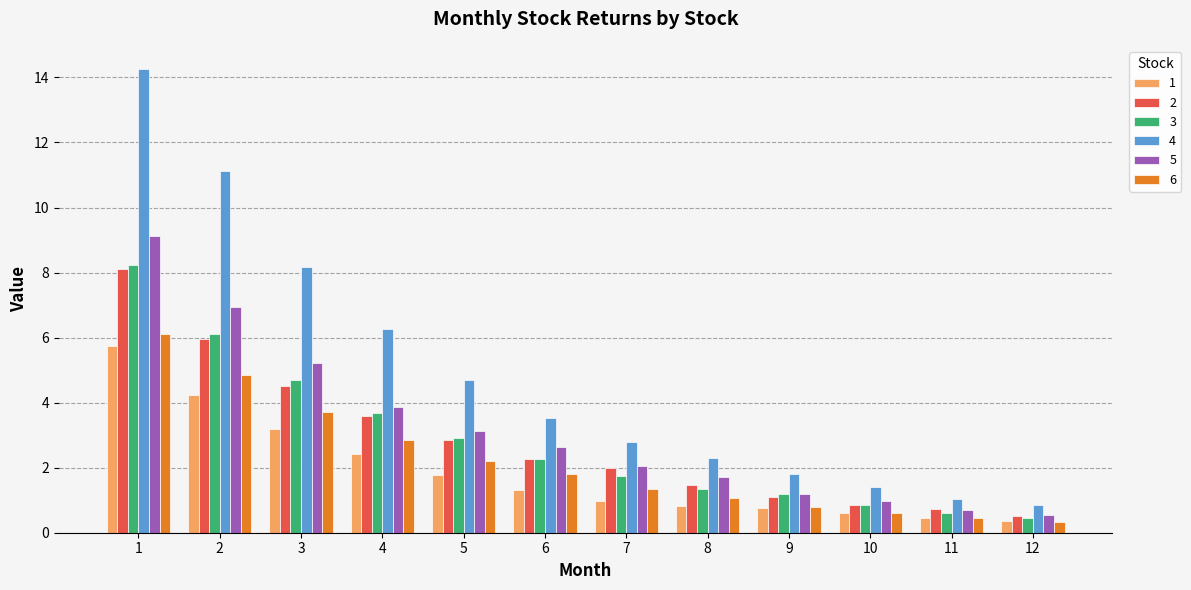

What value does the 1 series have at 2?

4.2